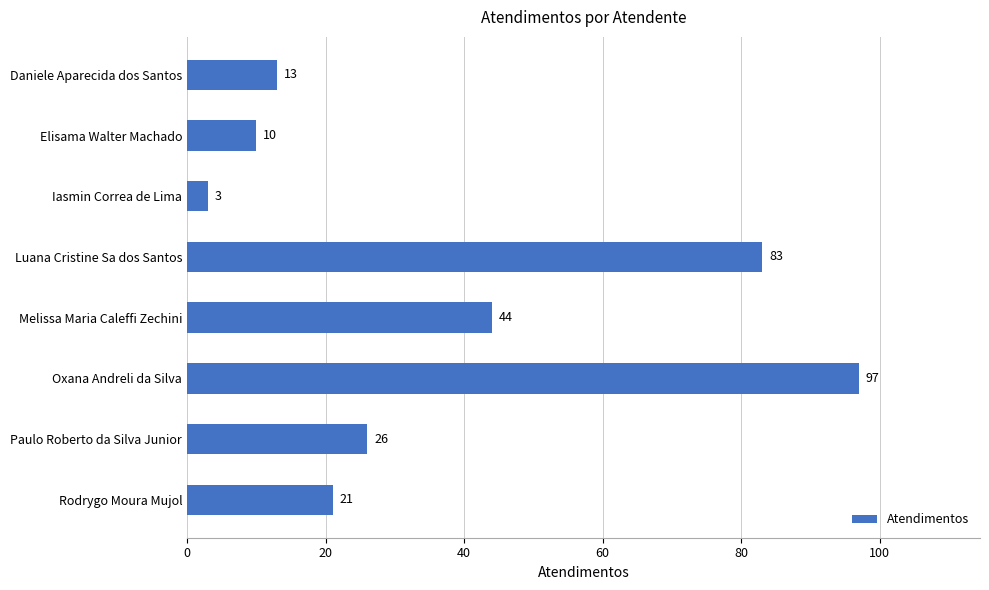

What is the difference between the maximum and minimum values?

94